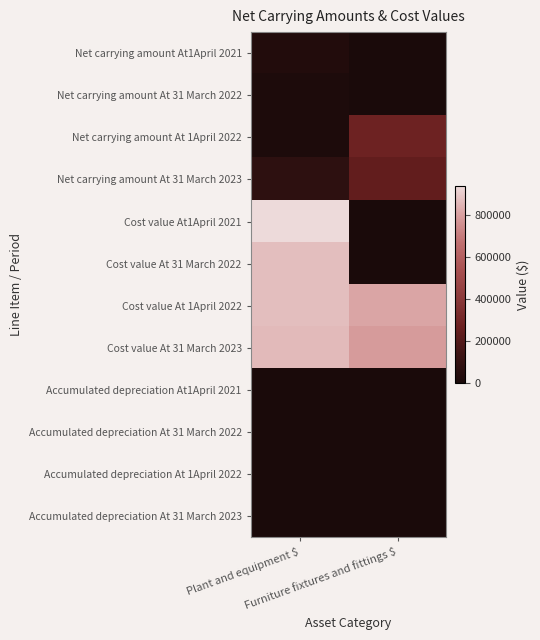

Between Plant and equipment $ and Furniture fixtures and fittings $, which series saw the biggest shift?

Cost value At1April 2021